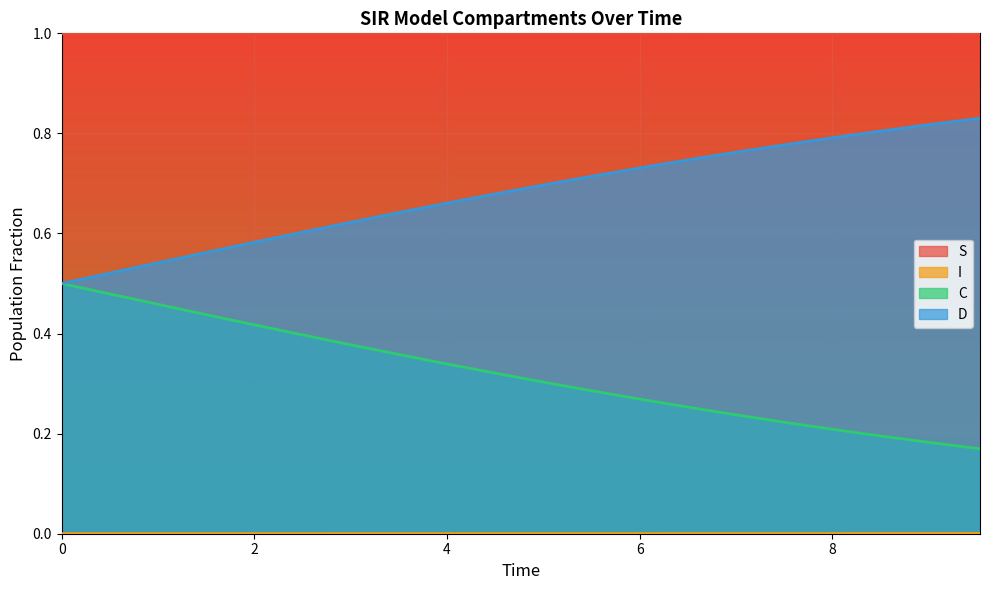

List the series in order of their overall mean, highest first.

S, D, C, I